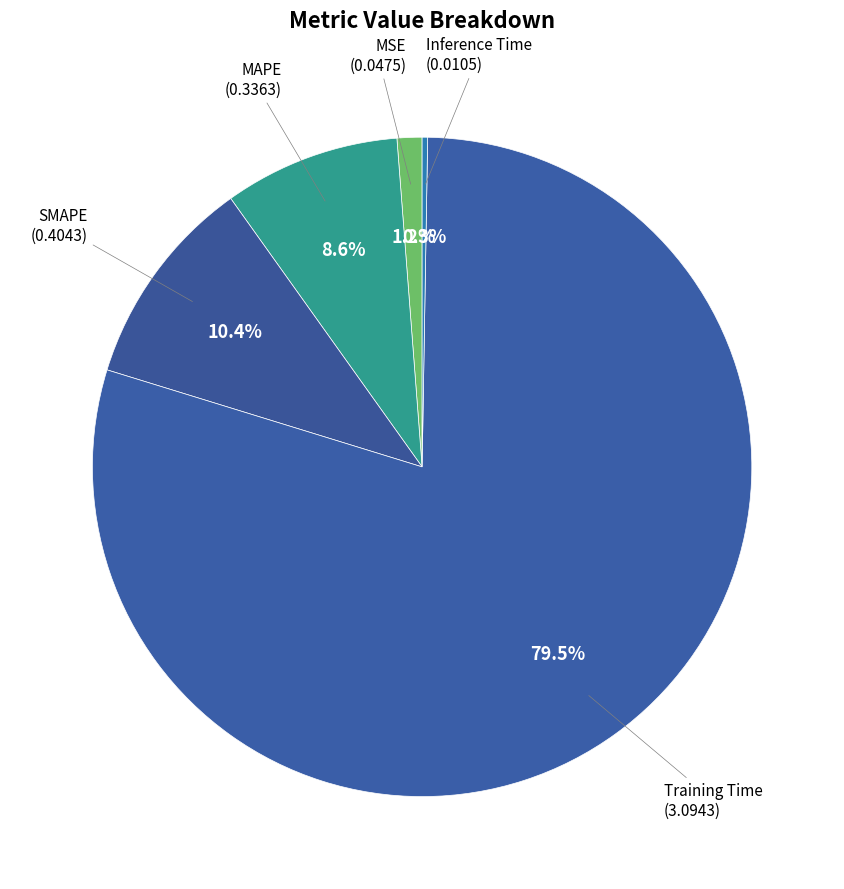

Which category accounts for the majority?

Training Time